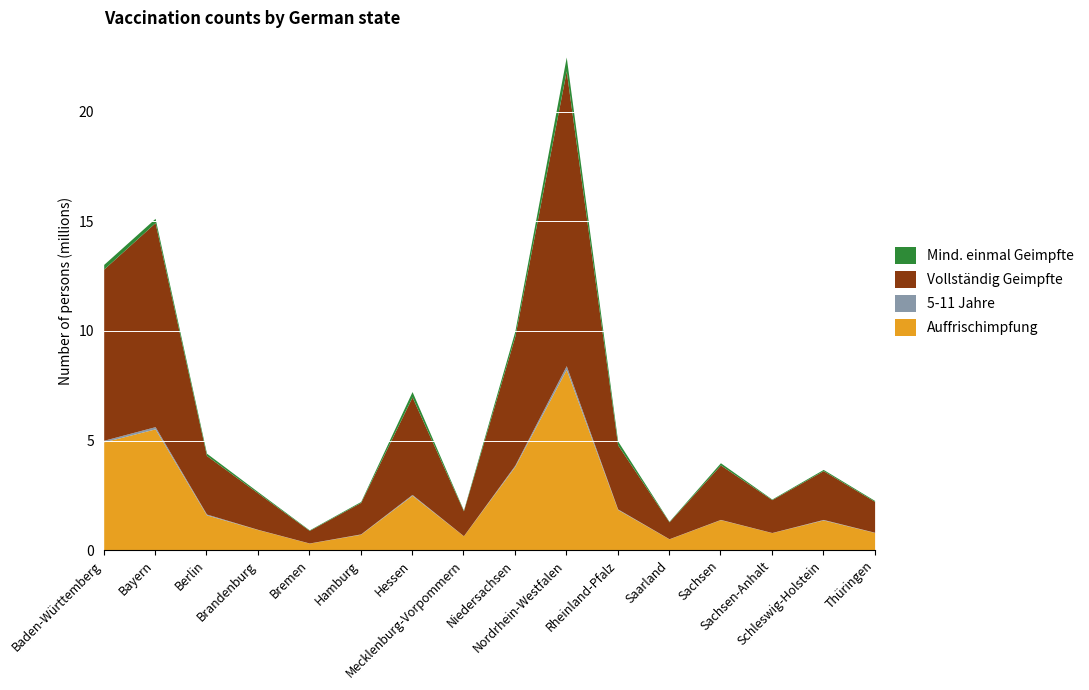

True or false: Auffrischimpfung and 5-11 Jahre intersect in this chart.

False